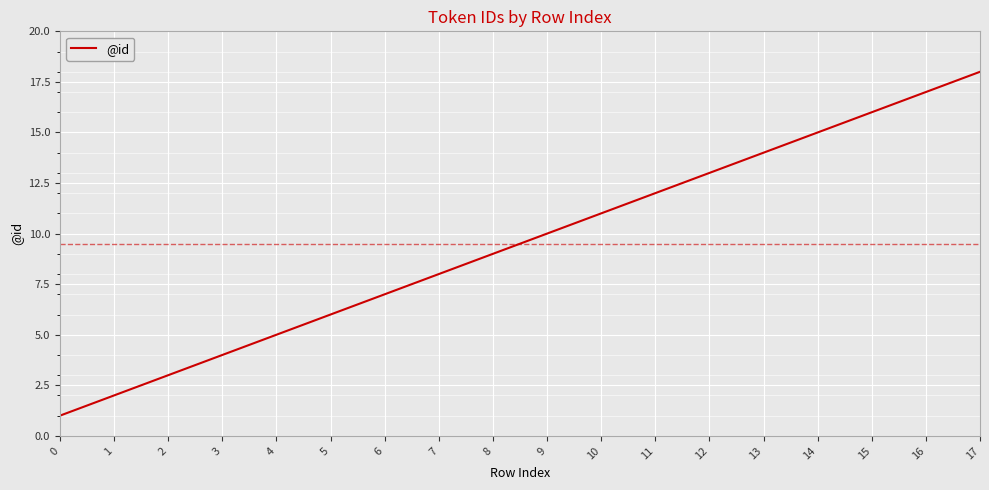

What is the approximate value at 13?

14